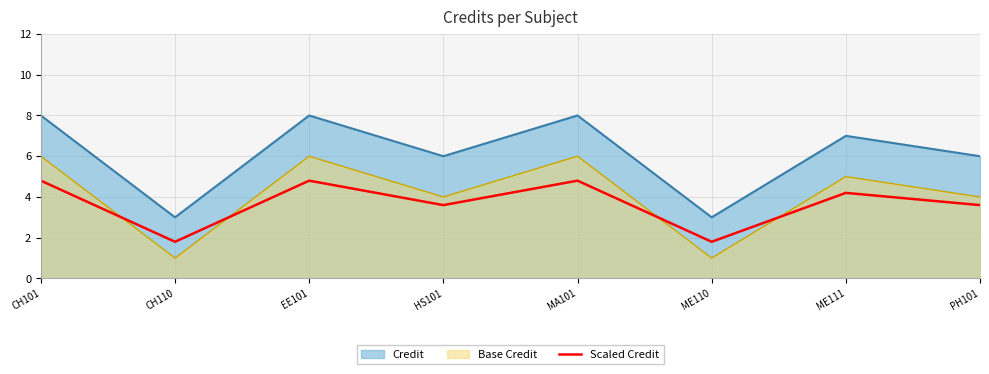

What is the label of the 5th point from the left?

MA101